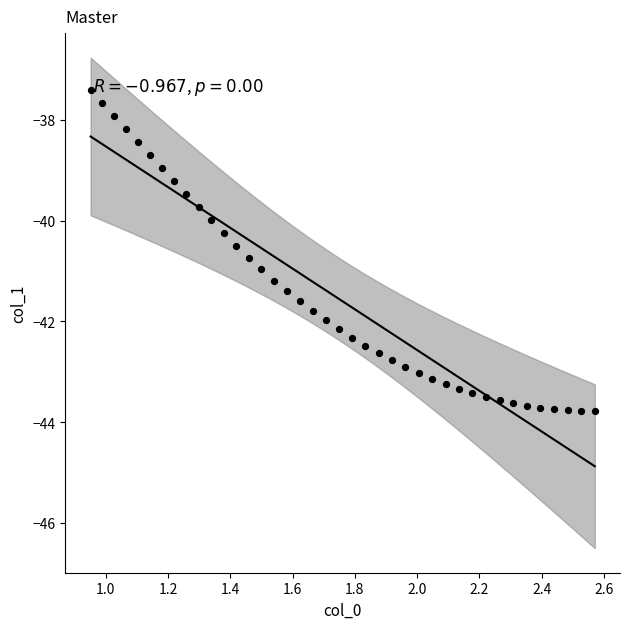

What is the range of X values (max minus min)?

1.6